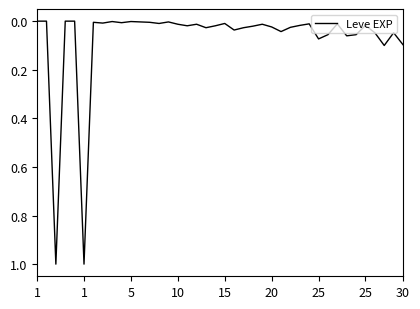

What is the greatest value displayed?

1.0